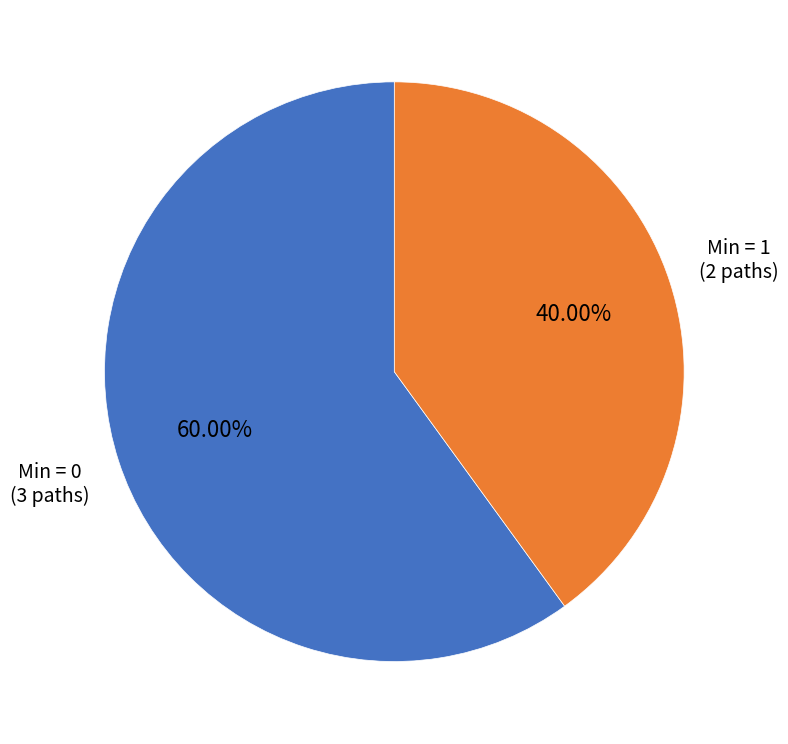

Do Min = 1 and Min = 0 together represent more than half of the pie?

Yes